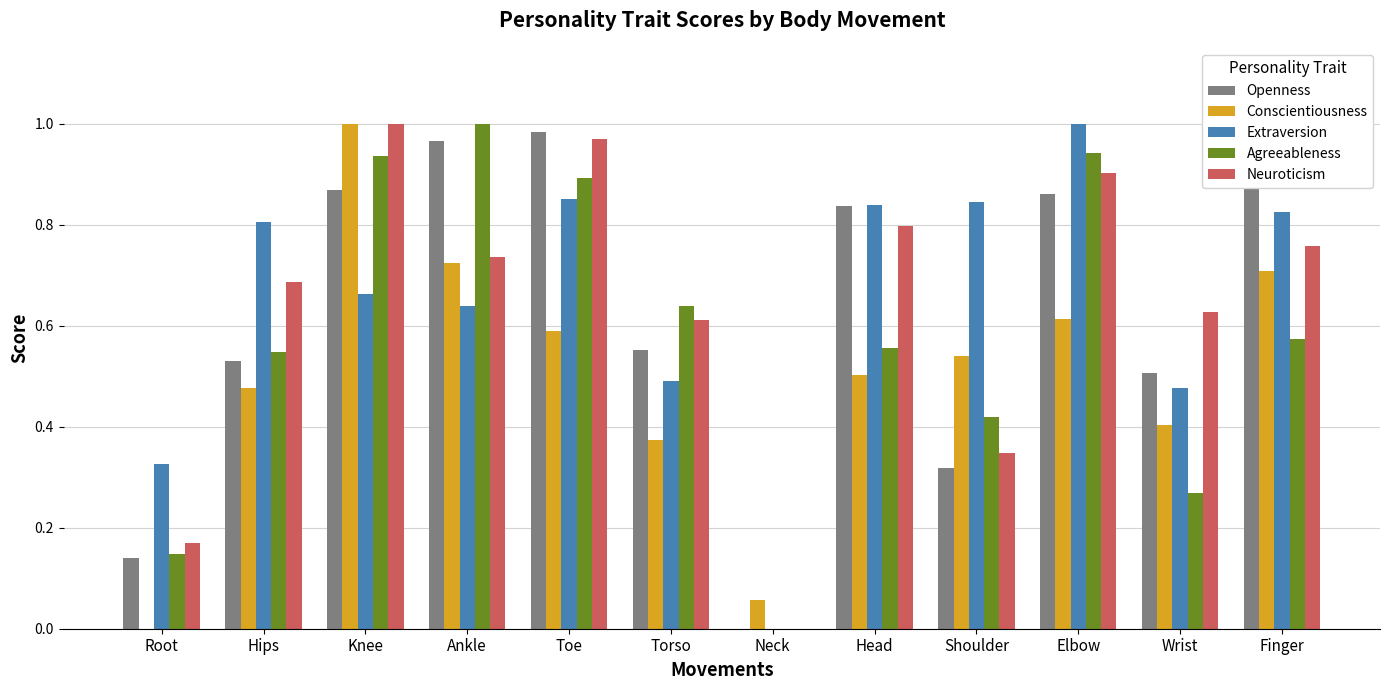

Reading left to right, transcribe all the data shown in this chart.

Openness: Root=0.1	Hips=0.5	Knee=0.9	Ankle=1.0	Toe=1.0	Torso=0.6	Neck=0.0	Head=0.8	Shoulder=0.3	Elbow=0.9	Wrist=0.5	Finger=1.0
Conscientiousness: Root=0.0	Hips=0.5	Knee=1.0	Ankle=0.7	Toe=0.6	Torso=0.4	Neck=0.1	Head=0.5	Shoulder=0.5	Elbow=0.6	Wrist=0.4	Finger=0.7
Extraversion: Root=0.3	Hips=0.8	Knee=0.7	Ankle=0.6	Toe=0.9	Torso=0.5	Neck=0.0	Head=0.8	Shoulder=0.8	Elbow=1.0	Wrist=0.5	Finger=0.8
Agreeableness: Root=0.1	Hips=0.5	Knee=0.9	Ankle=1.0	Toe=0.9	Torso=0.6	Neck=0.0	Head=0.6	Shoulder=0.4	Elbow=0.9	Wrist=0.3	Finger=0.6
Neuroticism: Root=0.2	Hips=0.7	Knee=1.0	Ankle=0.7	Toe=1.0	Torso=0.6	Neck=0.0	Head=0.8	Shoulder=0.3	Elbow=0.9	Wrist=0.6	Finger=0.8